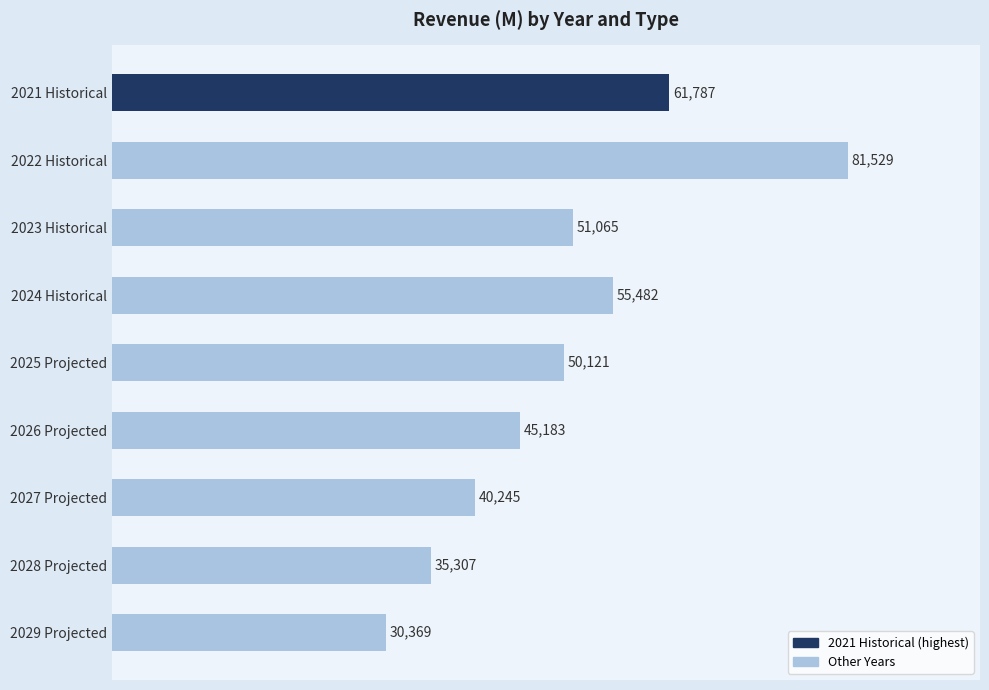

What is the difference between the maximum and minimum values?

51160